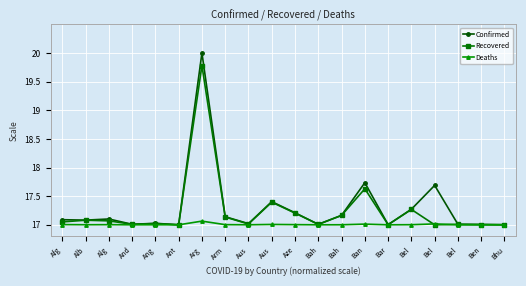

Count the number of categories in the chart.

20